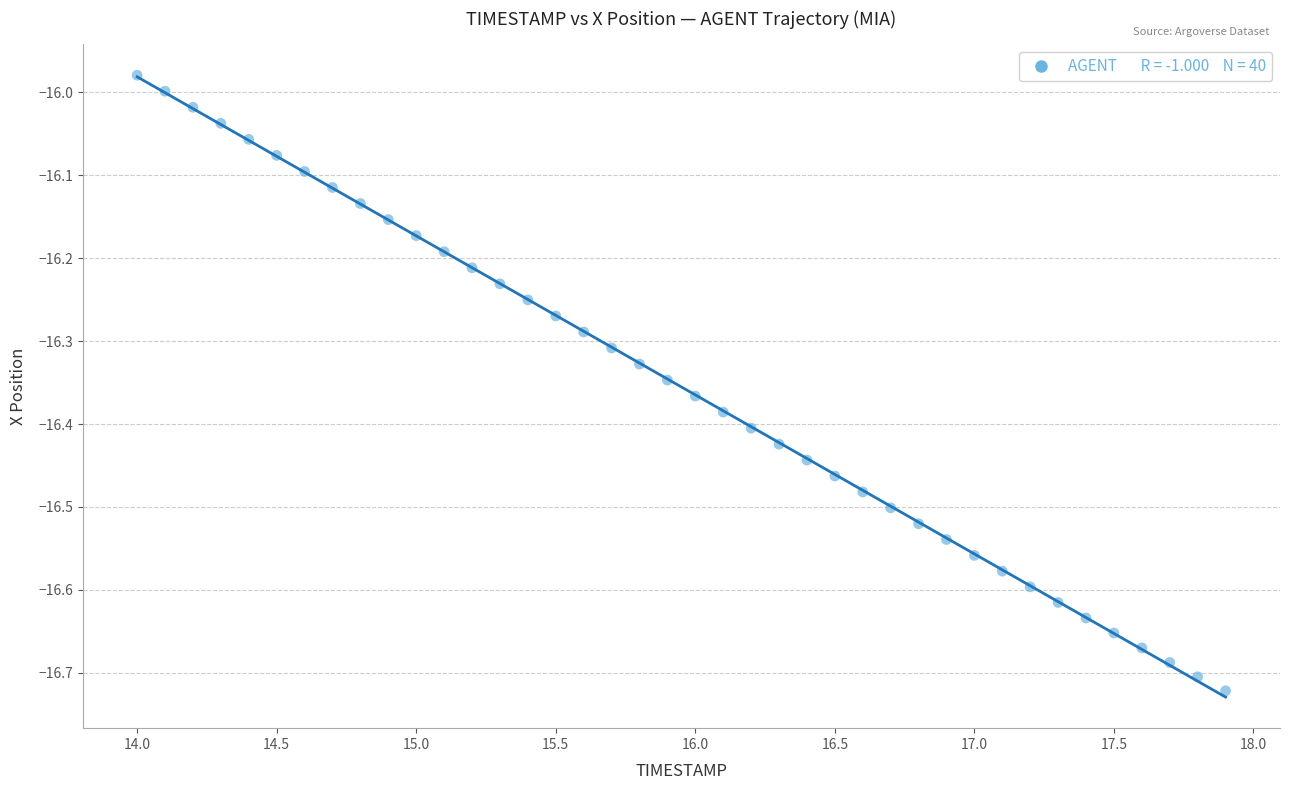

What is the range of X values (max minus min)?

3.9